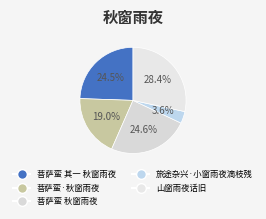

To the nearest percent, what portion does 菩萨蛮·秋窗雨夜 represent?

19%